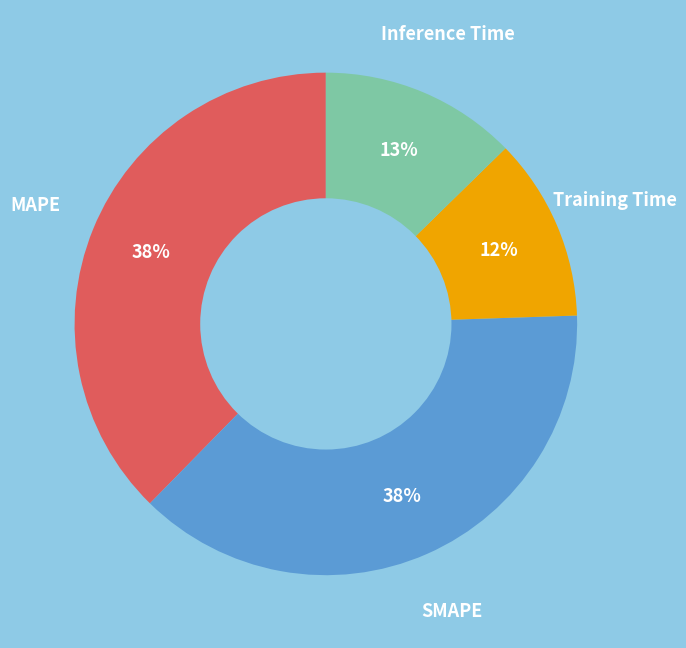

To the nearest percent, what is the average slice percentage?

25%